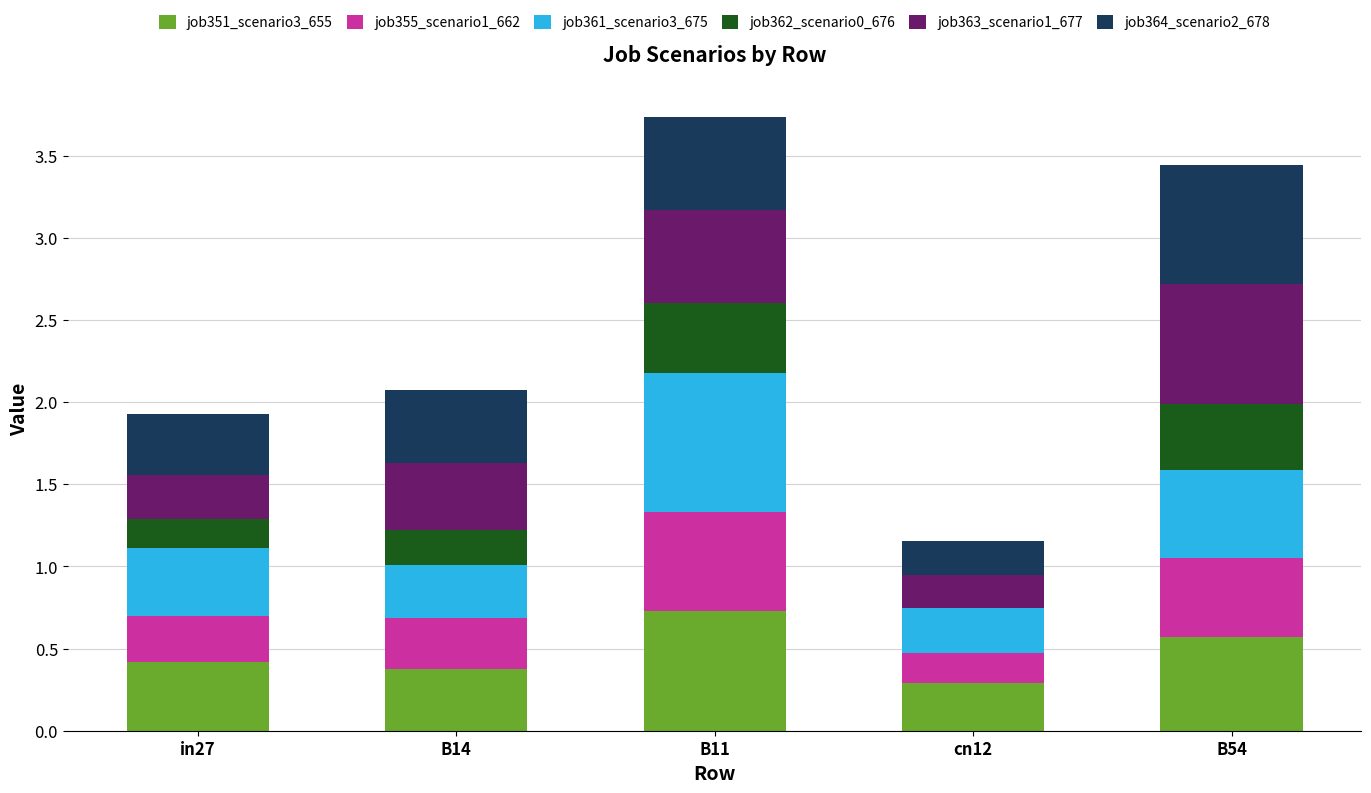

What is the total value across all series at in27?

1.9